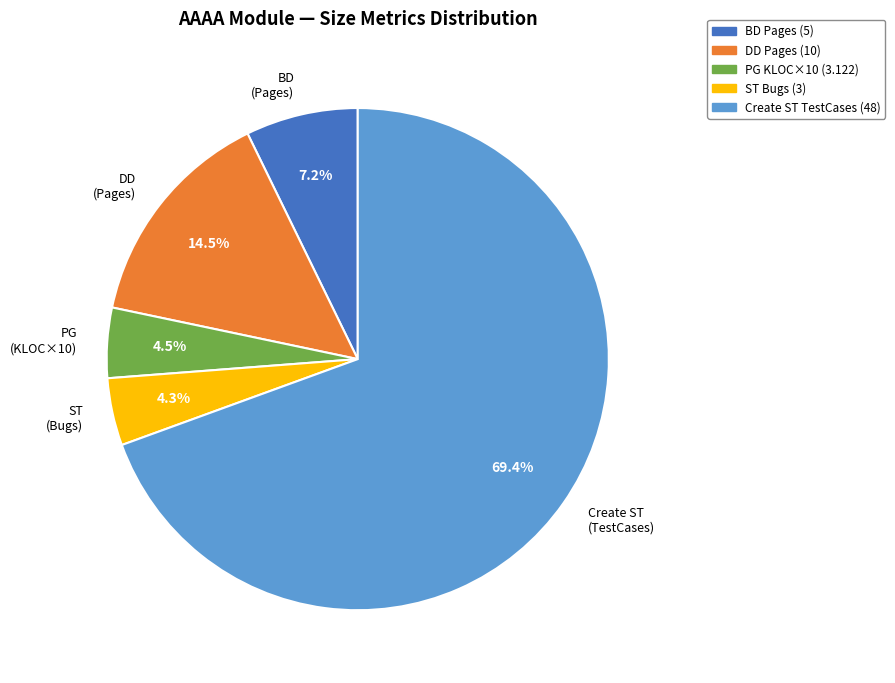

Count the number of slices in the pie.

5